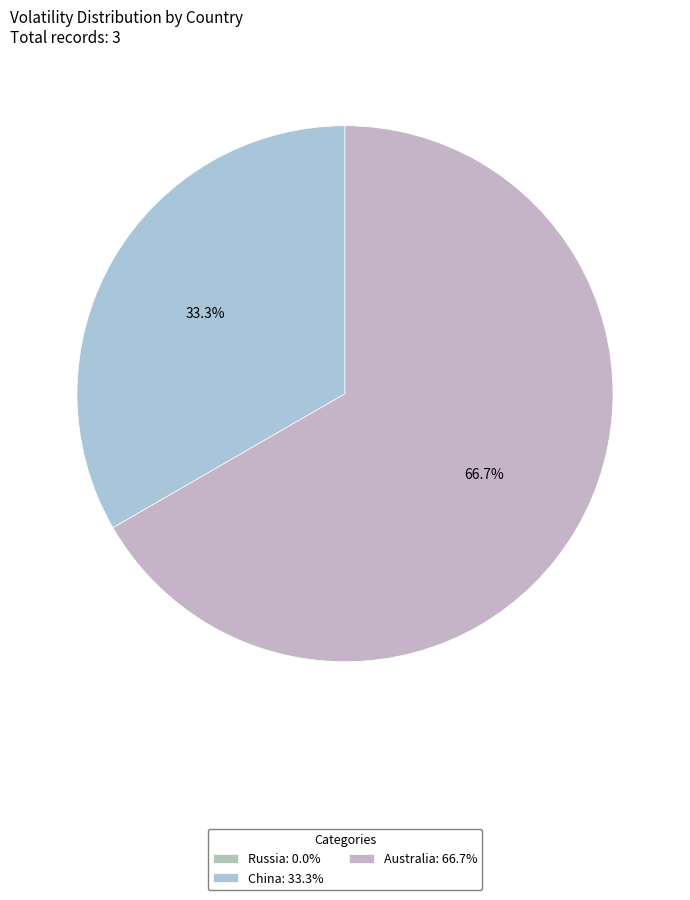

What is the change in value from China to Australia?

+1